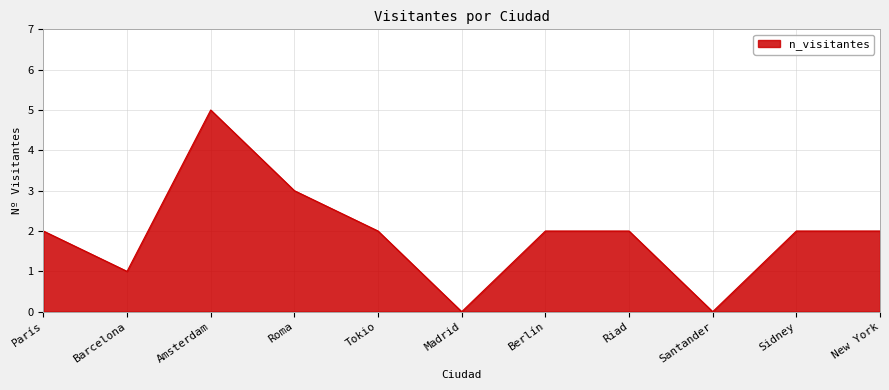

What position from the left is New York?

11